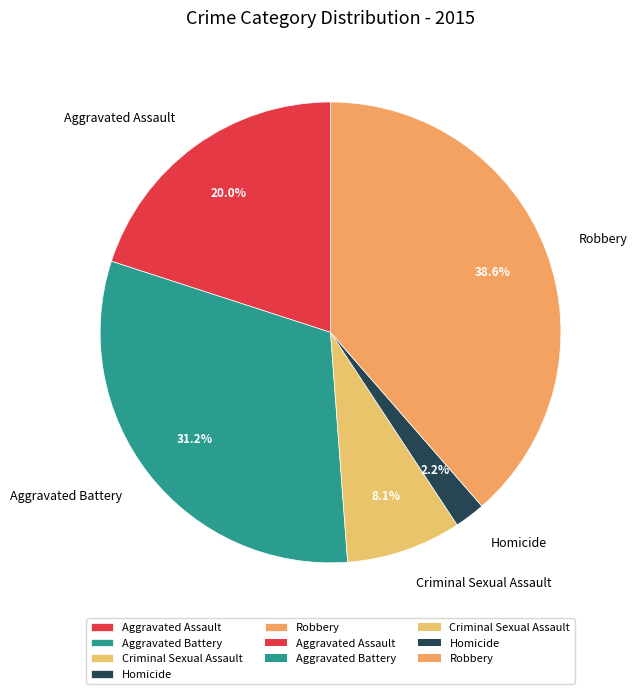

Between Aggravated Assault and Criminal Sexual Assault, which is larger?

Aggravated Assault